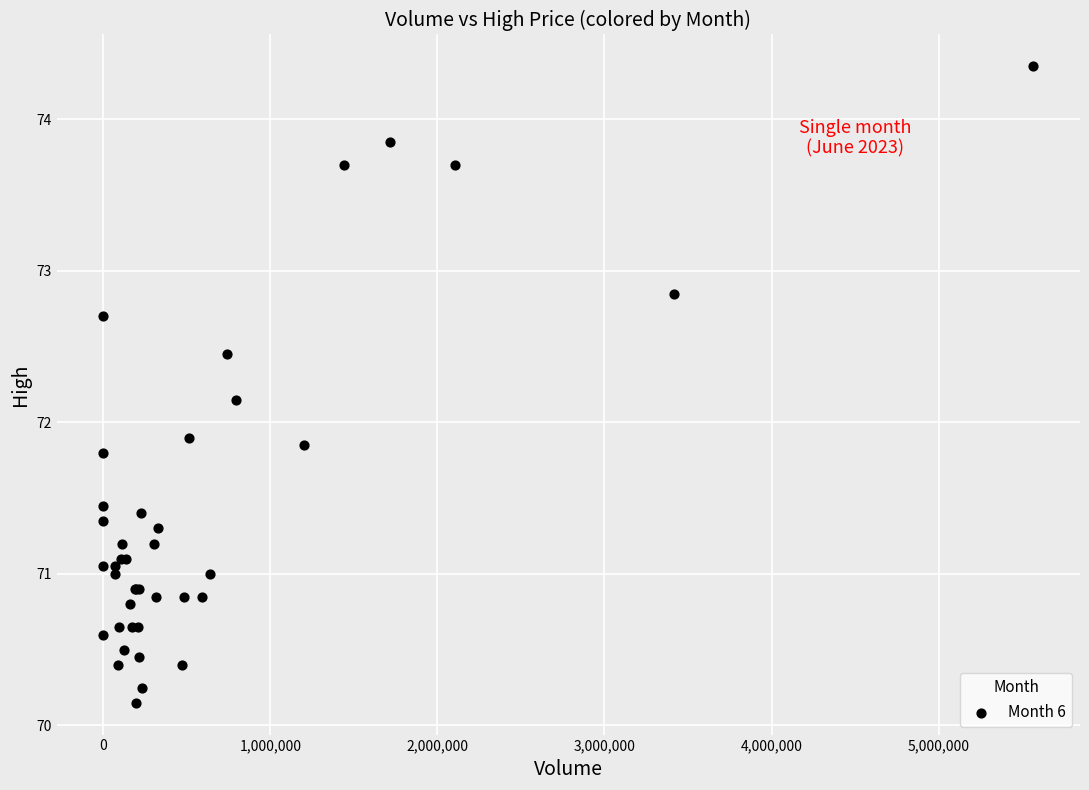

What Y value in the scatter plot is closest to 72?

71.9